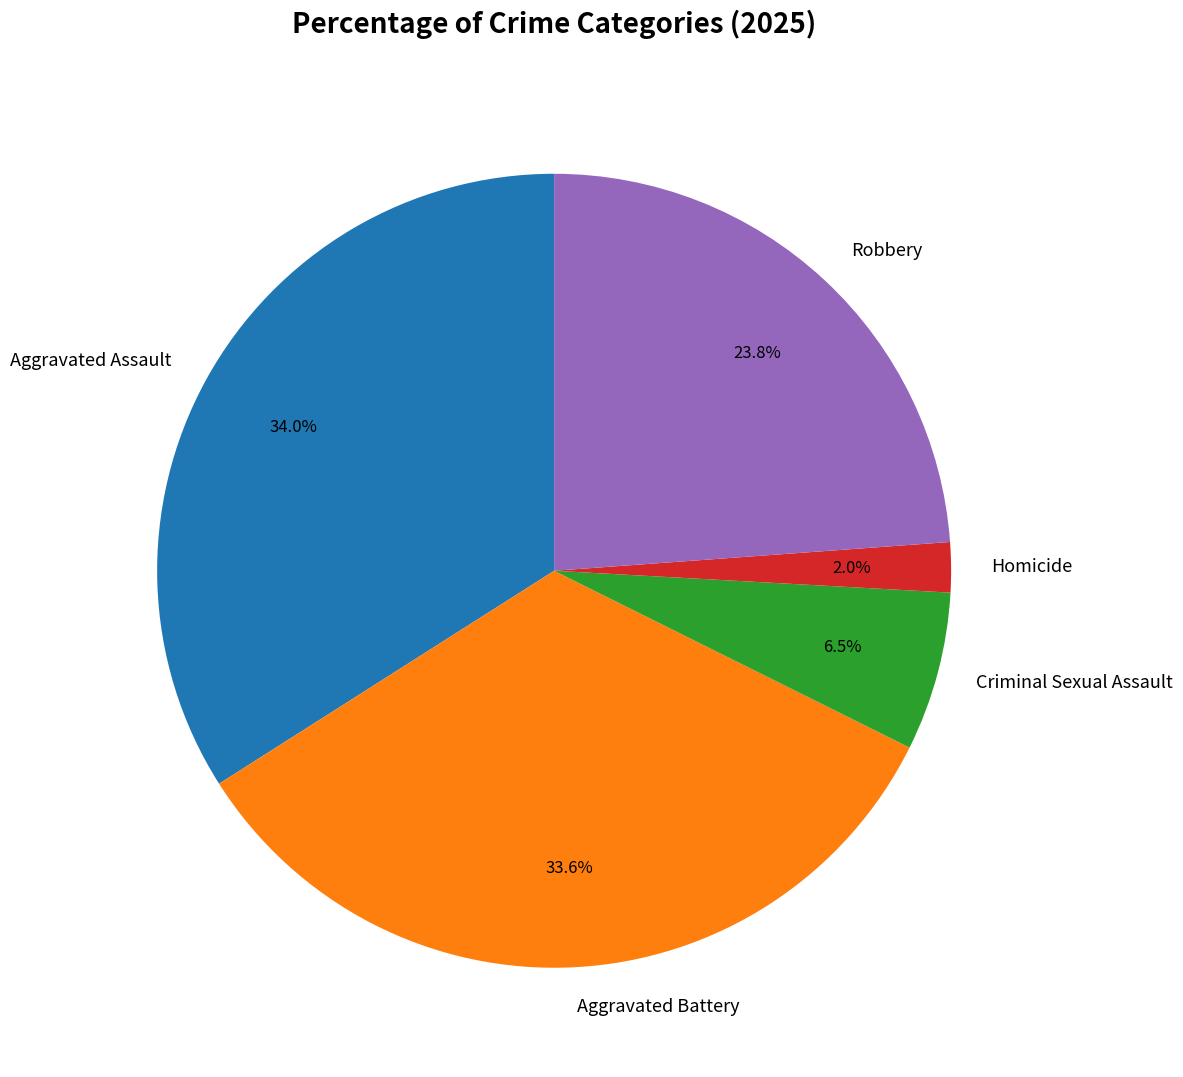

Count the number of slices in the pie.

5